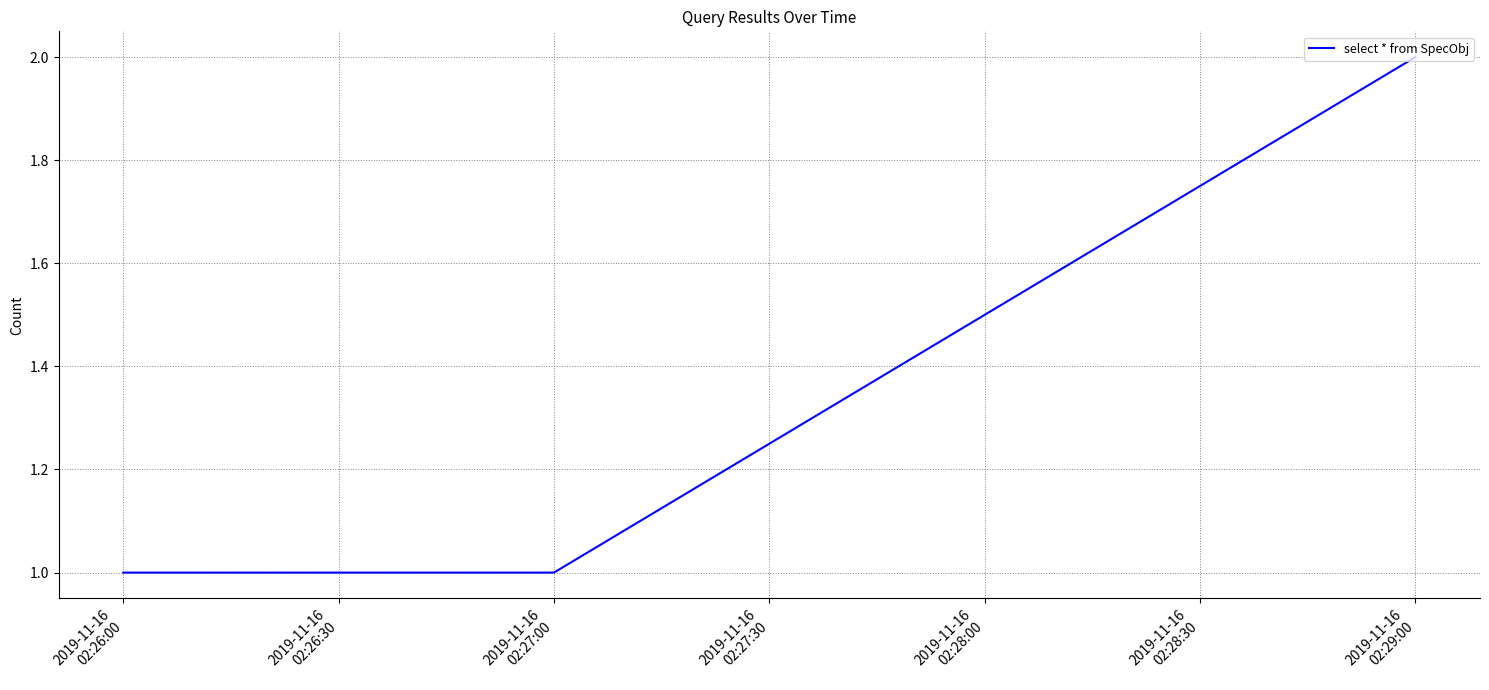

What is the sum of all values?

4